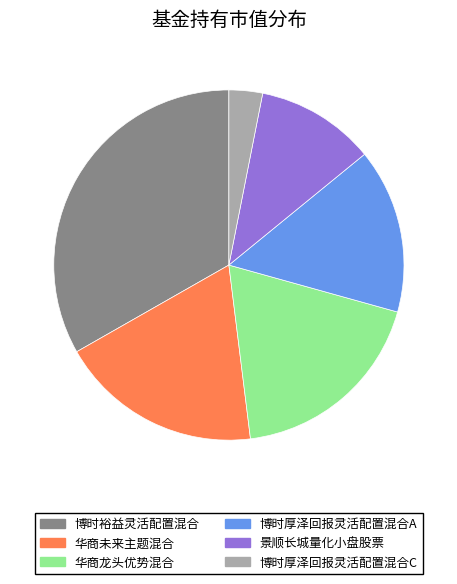

Which slice is the smallest?

博时厚泽回报灵活配置混合C